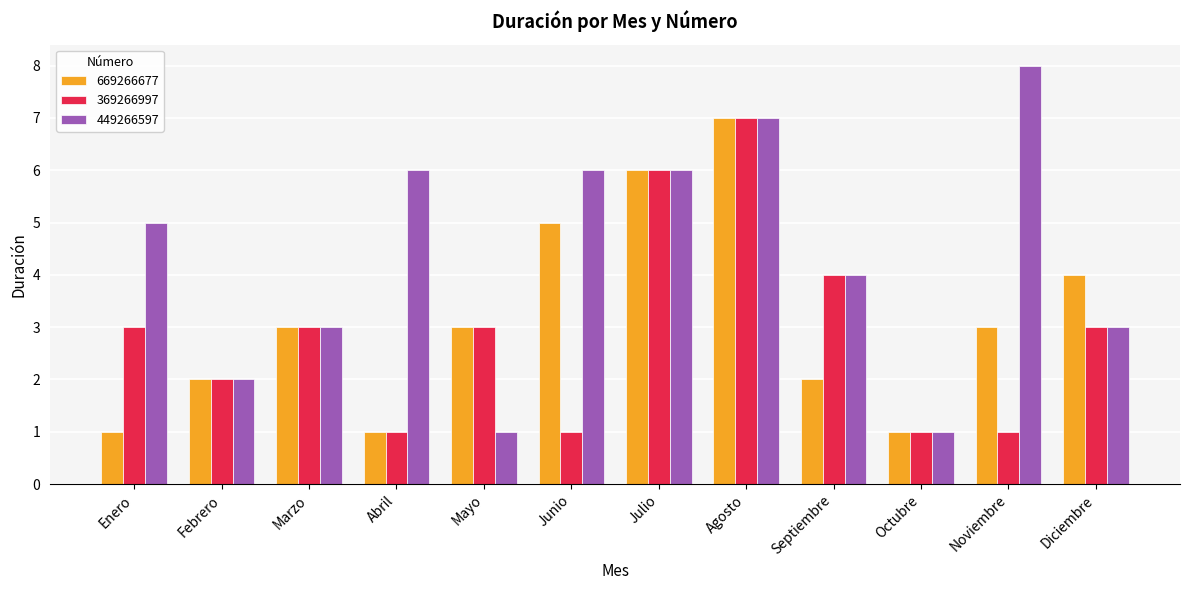

What is the label of the 6th bar from the left?

Junio